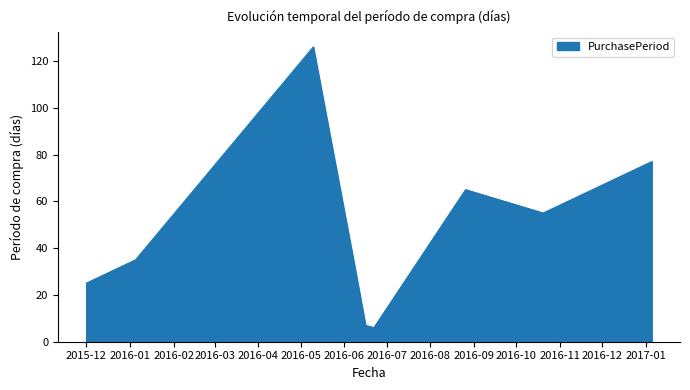

What is the greatest value displayed?

126